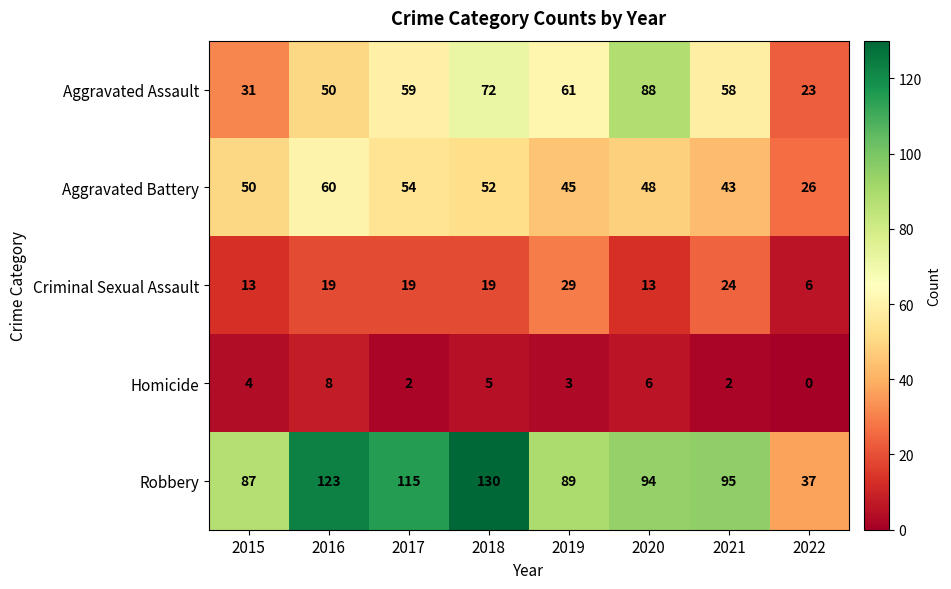

Rank the series by their maximum value, from highest to lowest.

Robbery, Aggravated Assault, Aggravated Battery, Criminal Sexual Assault, Homicide